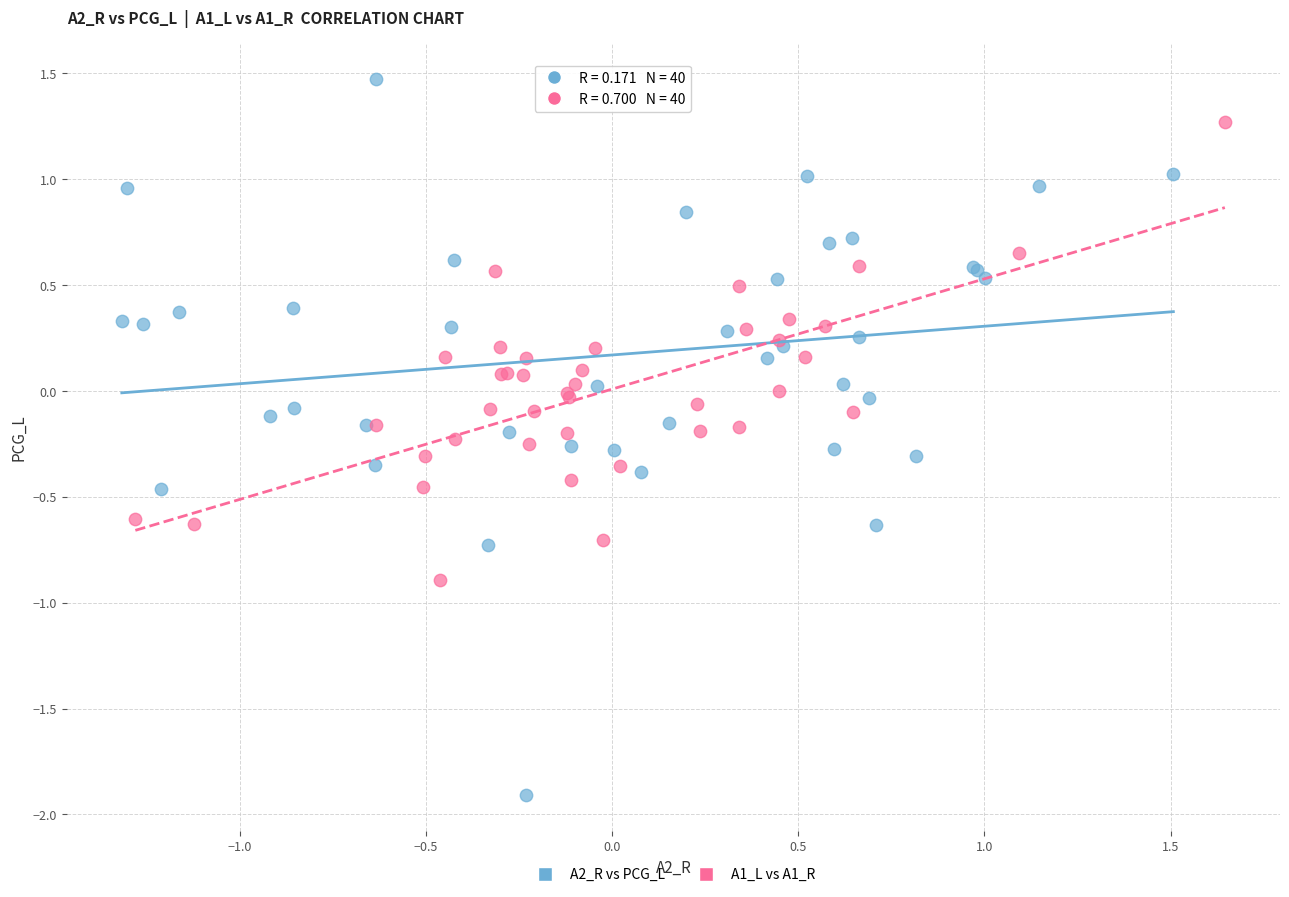

Which series reaches the minimum Y coordinate?

A2_R vs PCG_L